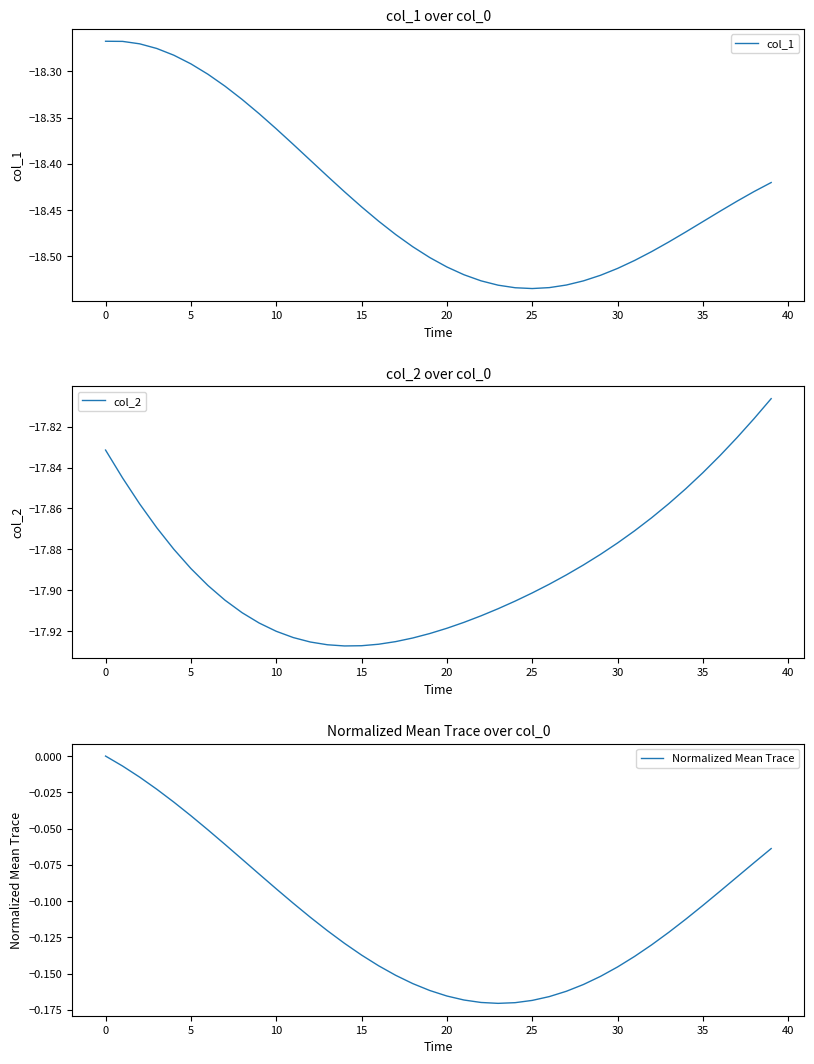

Reading left to right, what are all the values shown in this chart?

col_1: -18.3	-18.3	-18.3	-18.3	-18.3	-18.3	-18.3	-18.3	-18.3	-18.3	-18.4	-18.4	-18.4	-18.4	-18.4	-18.4	-18.5	-18.5	-18.5	-18.5	-18.5	-18.5	-18.5	-18.5	-18.5	-18.5	-18.5	-18.5	-18.5	-18.5	-18.5	-18.5	-18.5	-18.5	-18.5	-18.5	-18.5	-18.4	-18.4	-18.4
col_2: -17.8	-17.8	-17.9	-17.9	-17.9	-17.9	-17.9	-17.9	-17.9	-17.9	-17.9	-17.9	-17.9	-17.9	-17.9	-17.9	-17.9	-17.9	-17.9	-17.9	-17.9	-17.9	-17.9	-17.9	-17.9	-17.9	-17.9	-17.9	-17.9	-17.9	-17.9	-17.9	-17.9	-17.9	-17.9	-17.8	-17.8	-17.8	-17.8	-17.8
Normalized Mean Trace: 0.0	-0.0	-0.0	-0.0	-0.0	-0.0	-0.1	-0.1	-0.1	-0.1	-0.1	-0.1	-0.1	-0.1	-0.1	-0.1	-0.1	-0.2	-0.2	-0.2	-0.2	-0.2	-0.2	-0.2	-0.2	-0.2	-0.2	-0.2	-0.2	-0.2	-0.1	-0.1	-0.1	-0.1	-0.1	-0.1	-0.1	-0.1	-0.1	-0.1